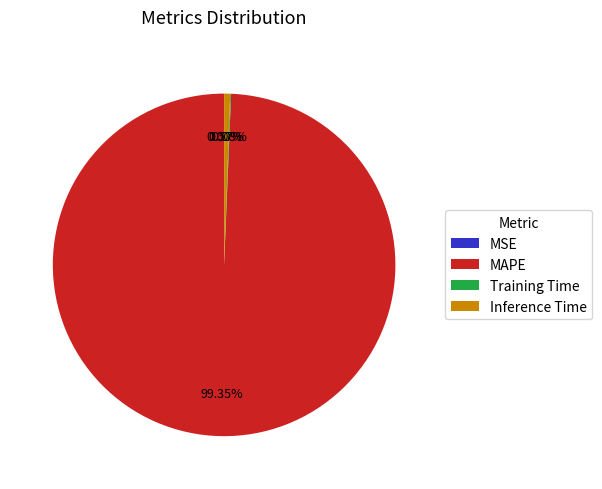

Which slice represents more than half of the pie?

MAPE